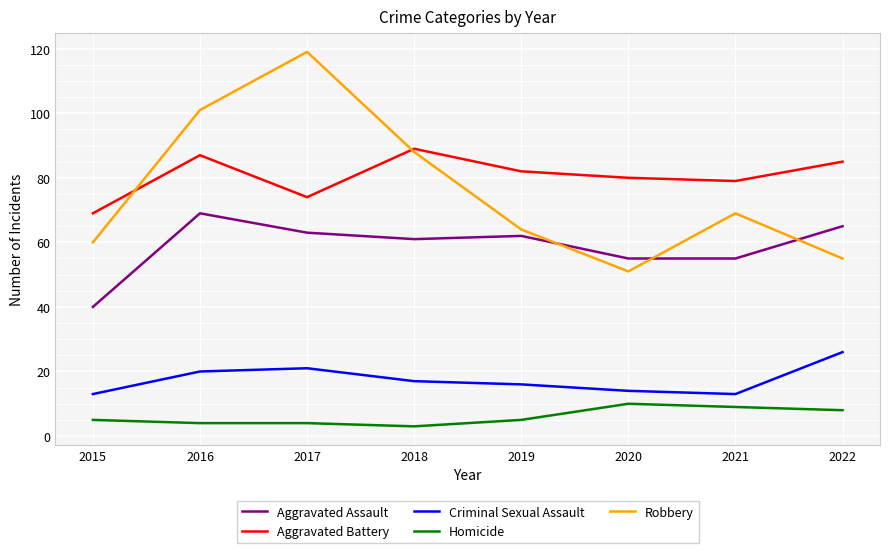

How many series are shown in this chart?

5